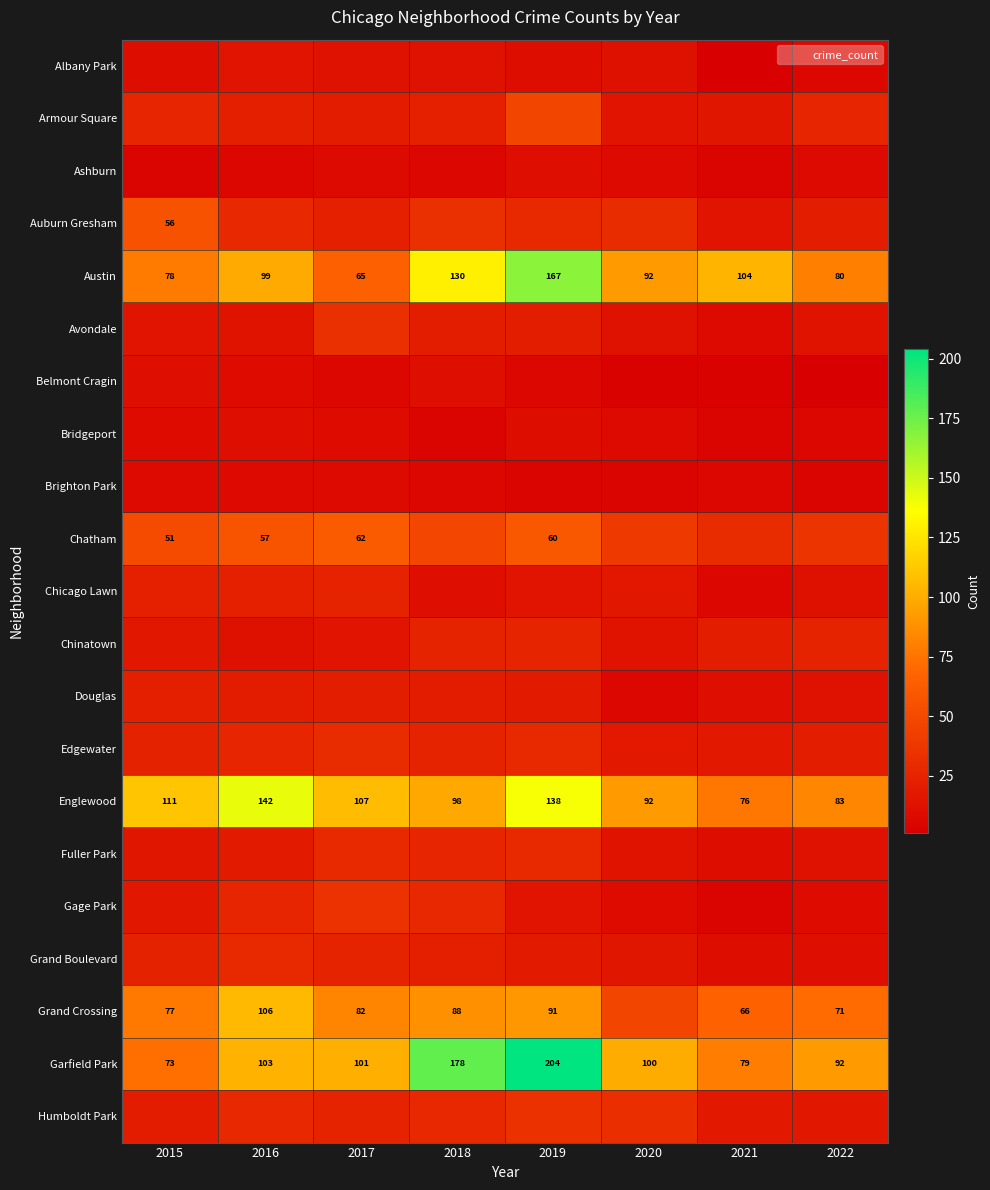

The Auburn Gresham series shows 50 at 2020. True or false?

False